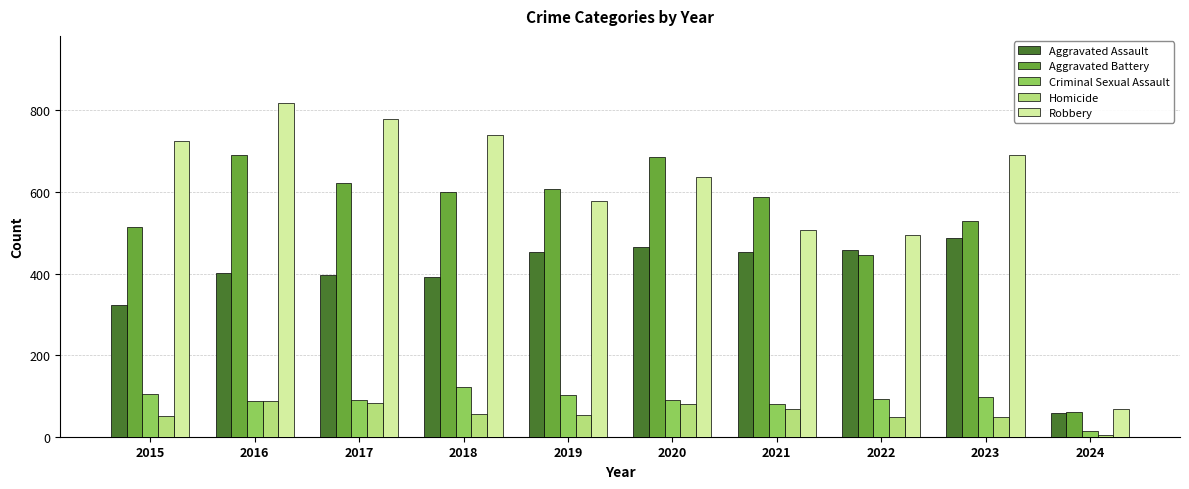

True or false: Aggravated Battery has a value of 608 at 2019.

True